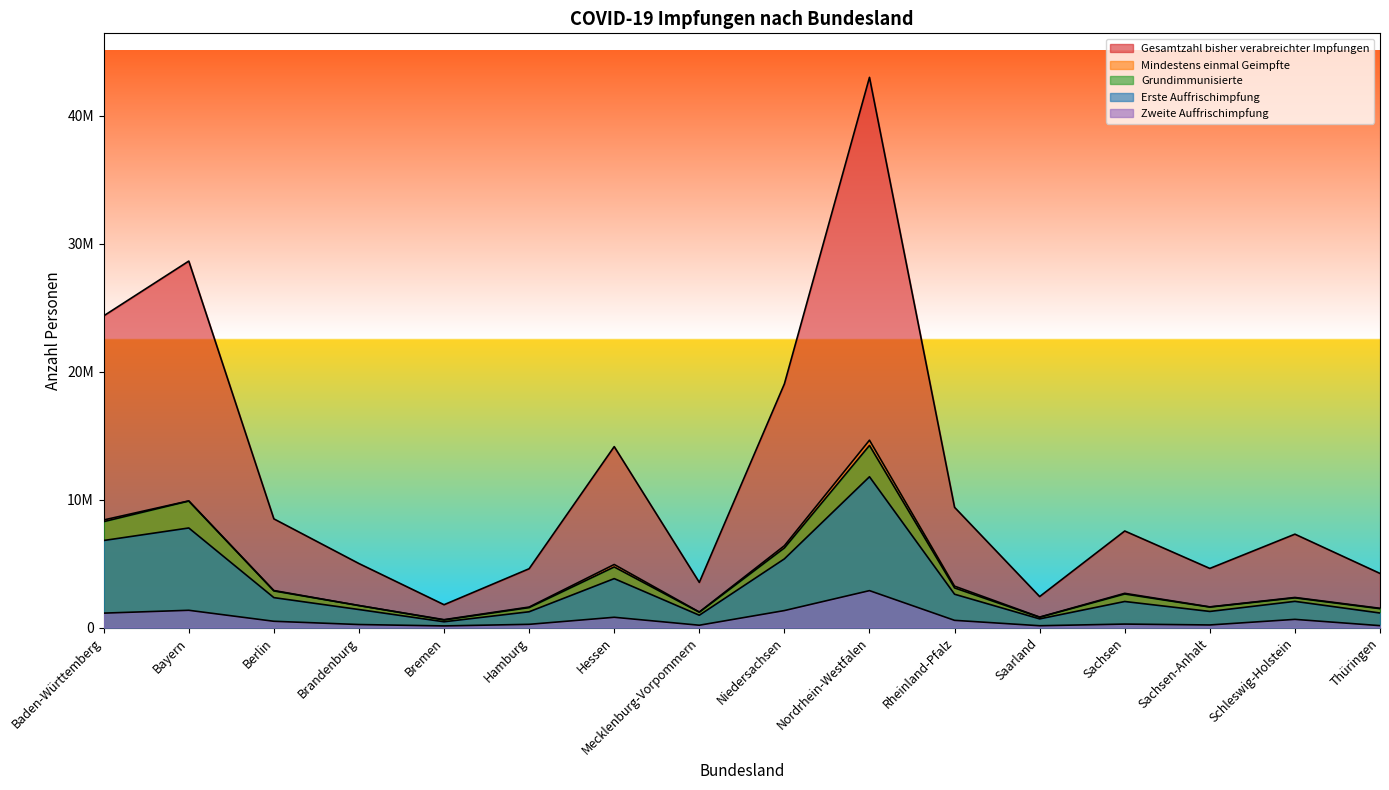

What is the label of the 13th point from the right?

Brandenburg